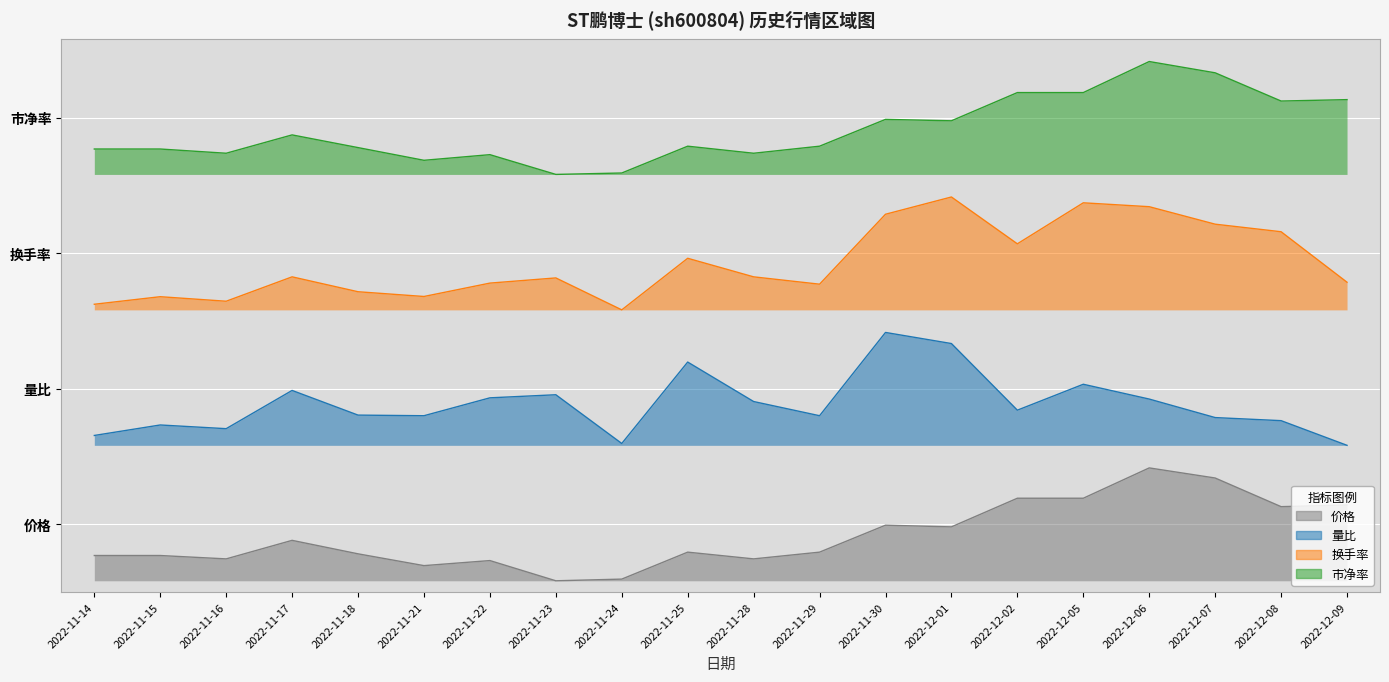

The 价格 series shows 0.1 at 2022-11-22. True or false?

False